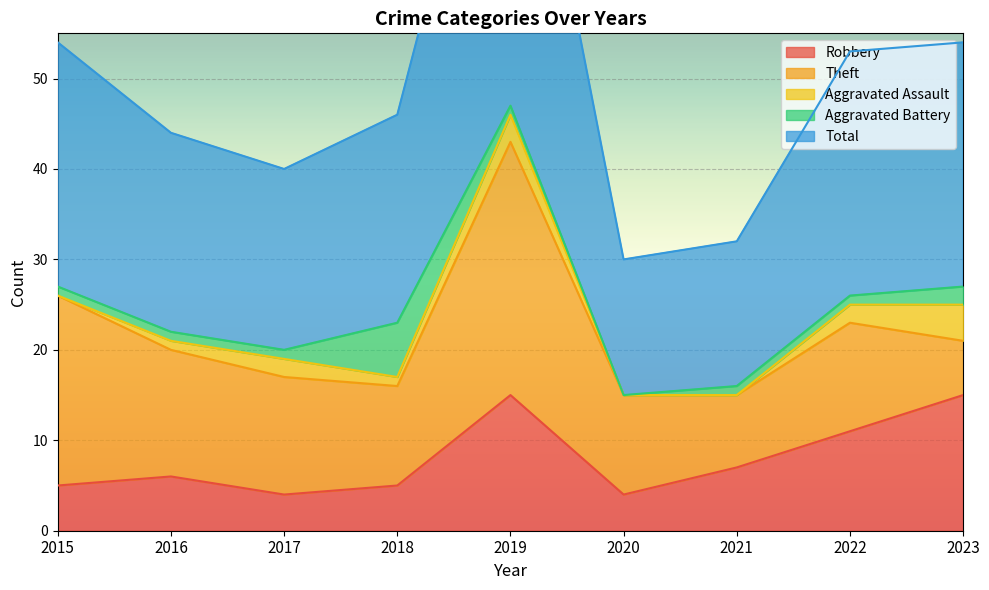

True or false: Total has a value of 9 at 2022.

False